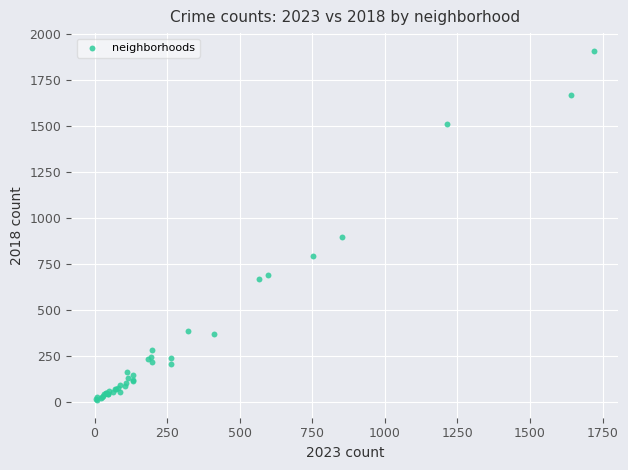

What Y value in the scatter plot is closest to 960?

898